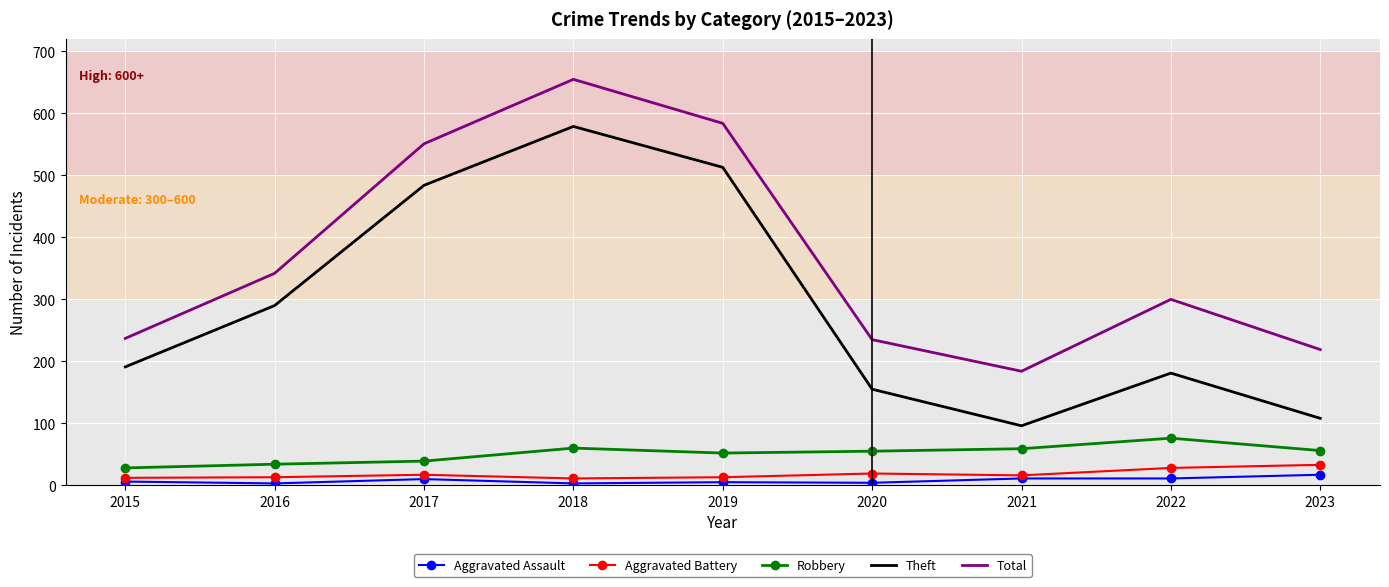

Which series changed the most between 2016 and 2019?

Total